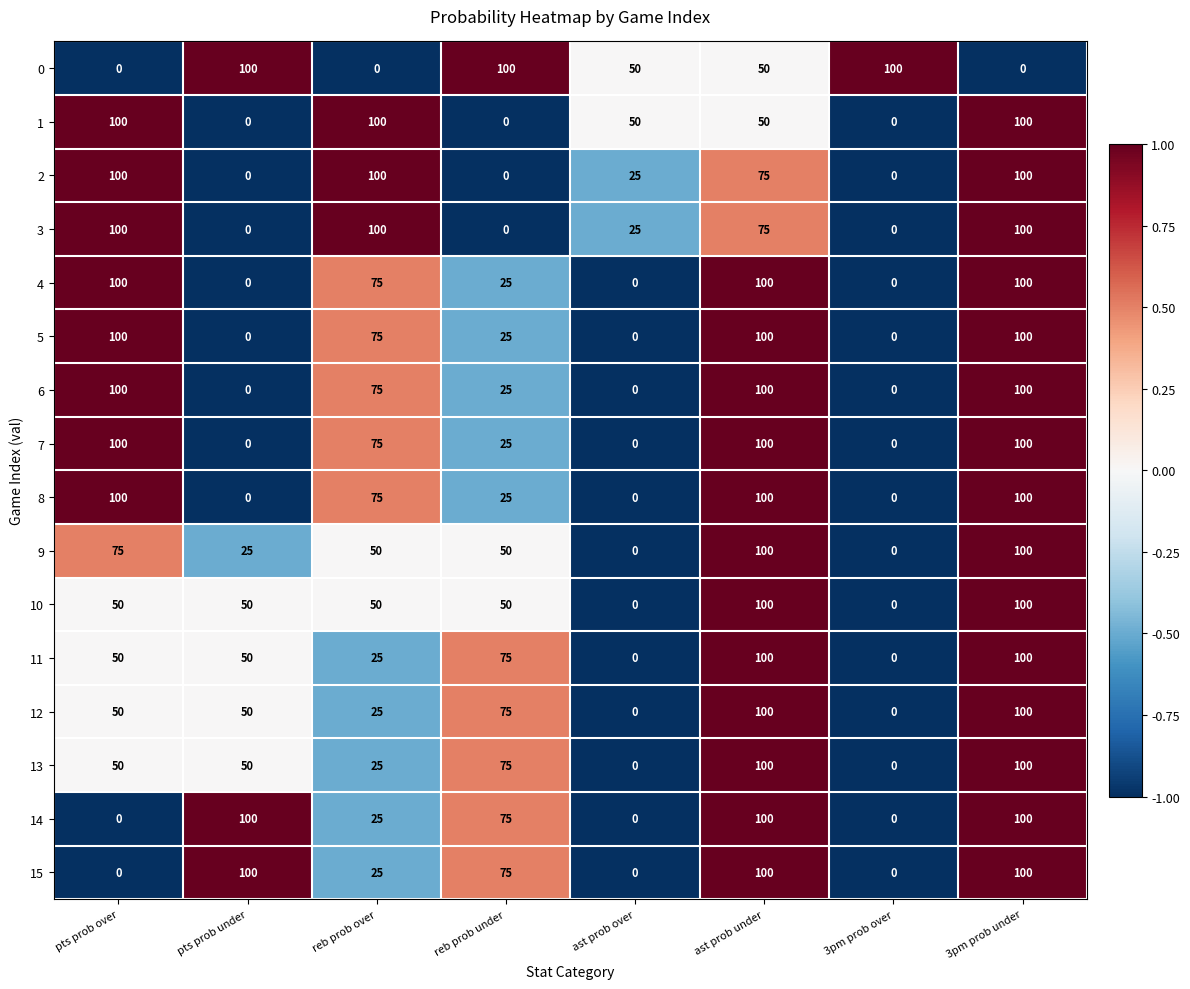

Read the 6 value at pts prob over, to the nearest 10.

100